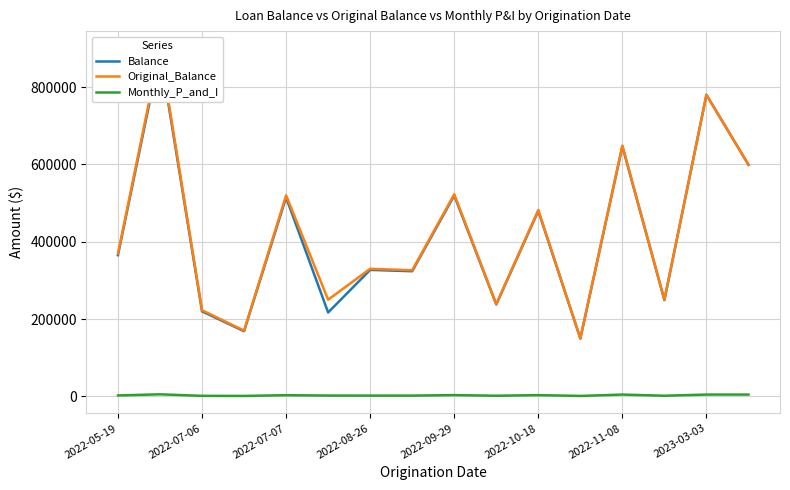

True or false: Balance has a value of 764500.2 at 2022-09-29.

False